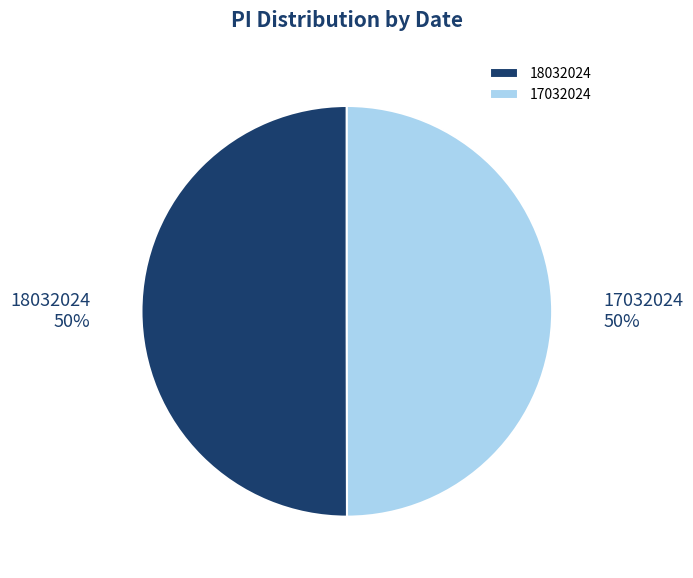

What is the ratio of the value at 17032024 to the value at 18032024?

1.0